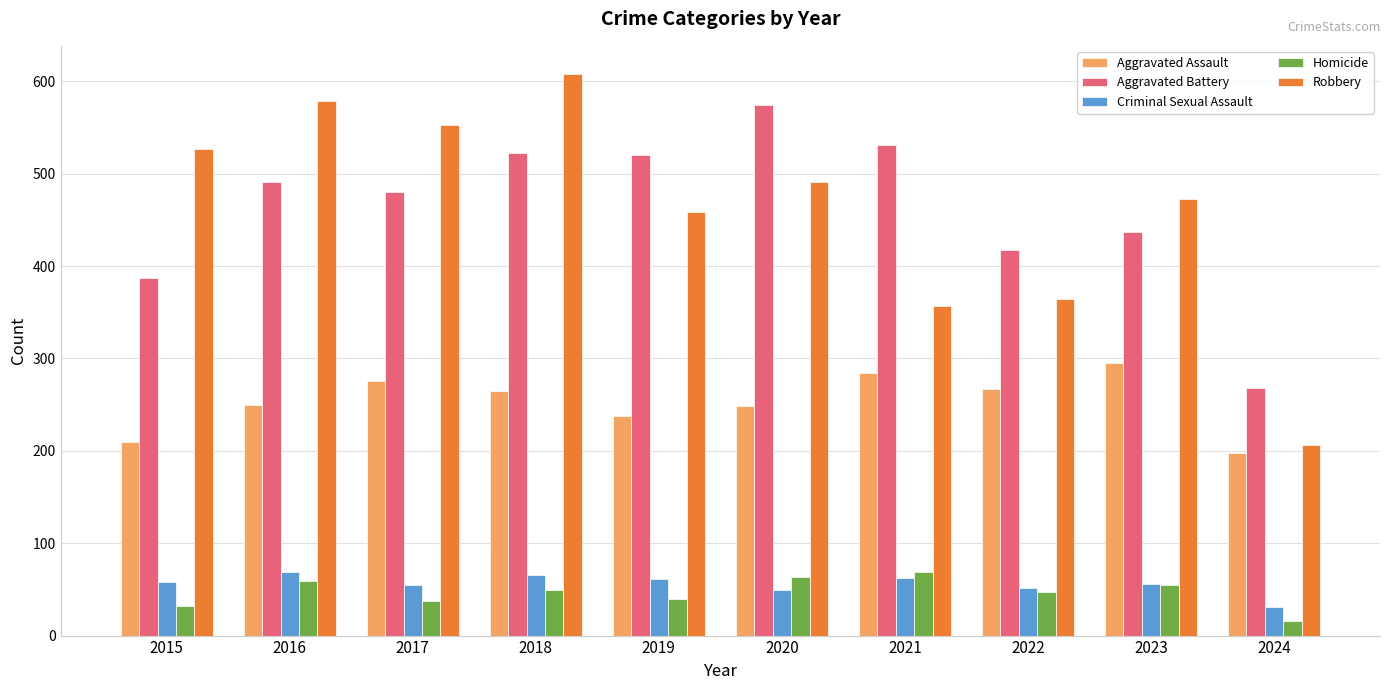

Is the value of Robbery at 2022 greater than the value of Aggravated Battery at 2018?

No